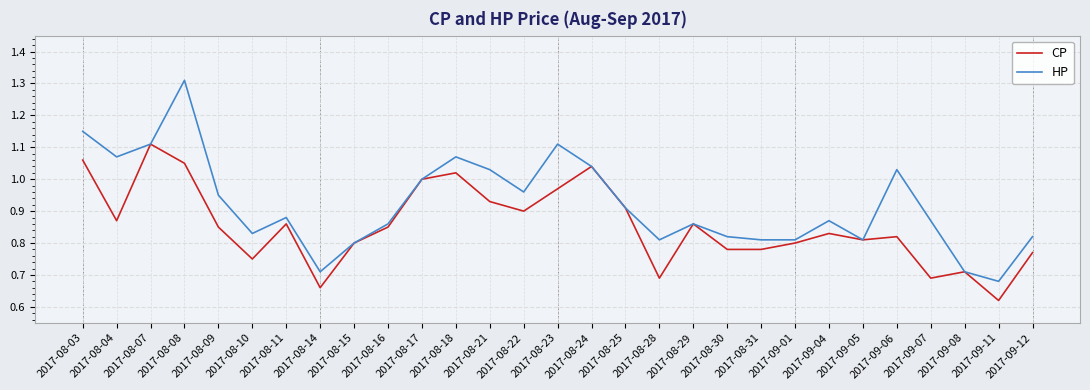

Which series changed the most between 2017-08-16 and 2017-09-05?

HP